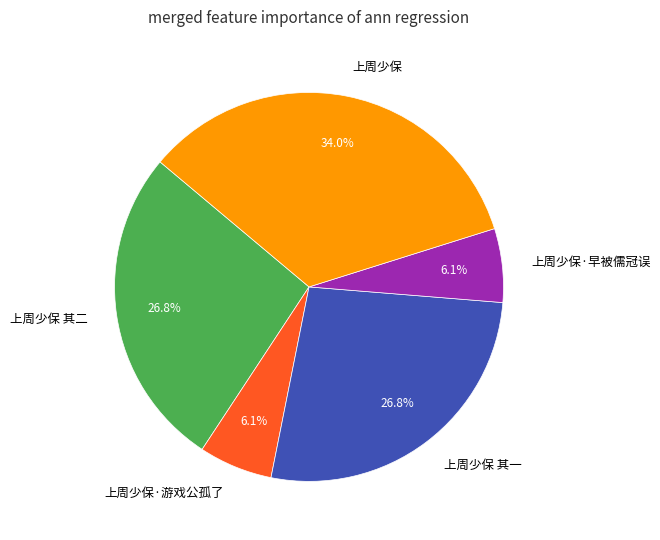

The 上周少保 其一 slice represents 39% of the pie. True or false?

False